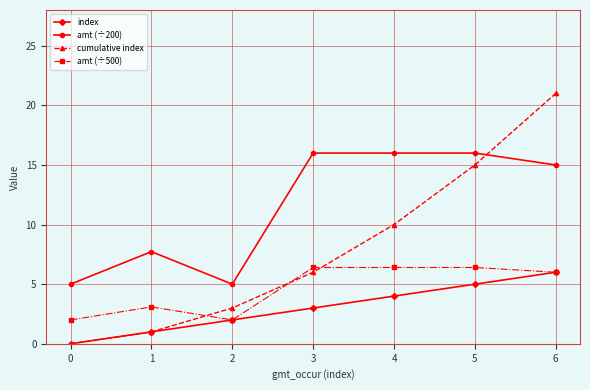

True or false: amt (÷200) and amt (÷500) intersect in this chart.

False